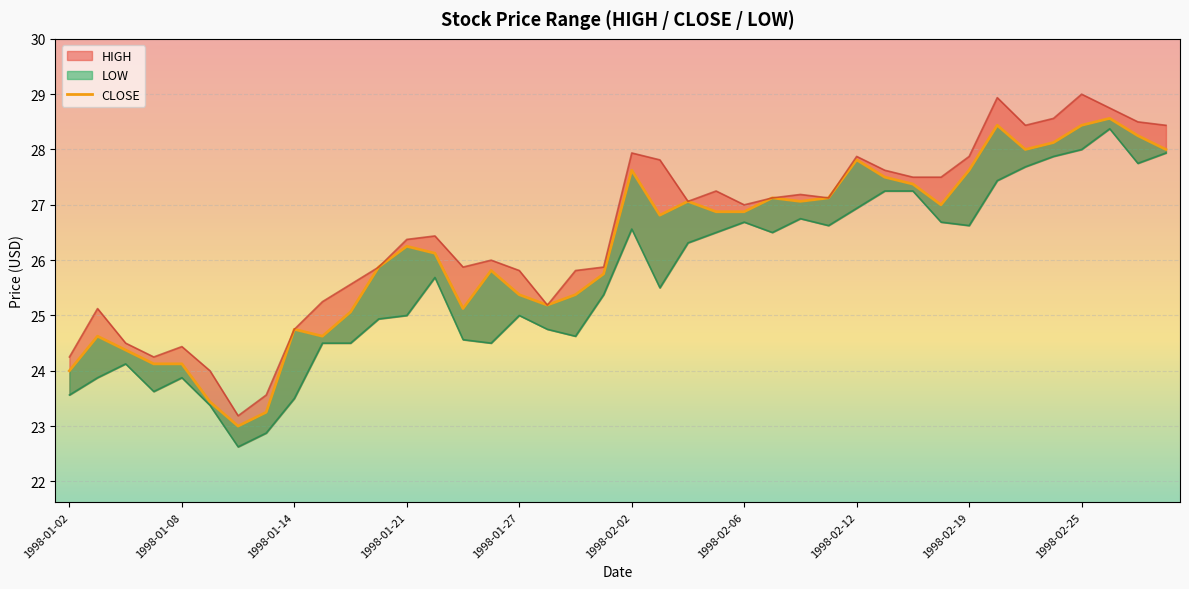

Rank the series by their average value, from highest to lowest.

HIGH, CLOSE, LOW